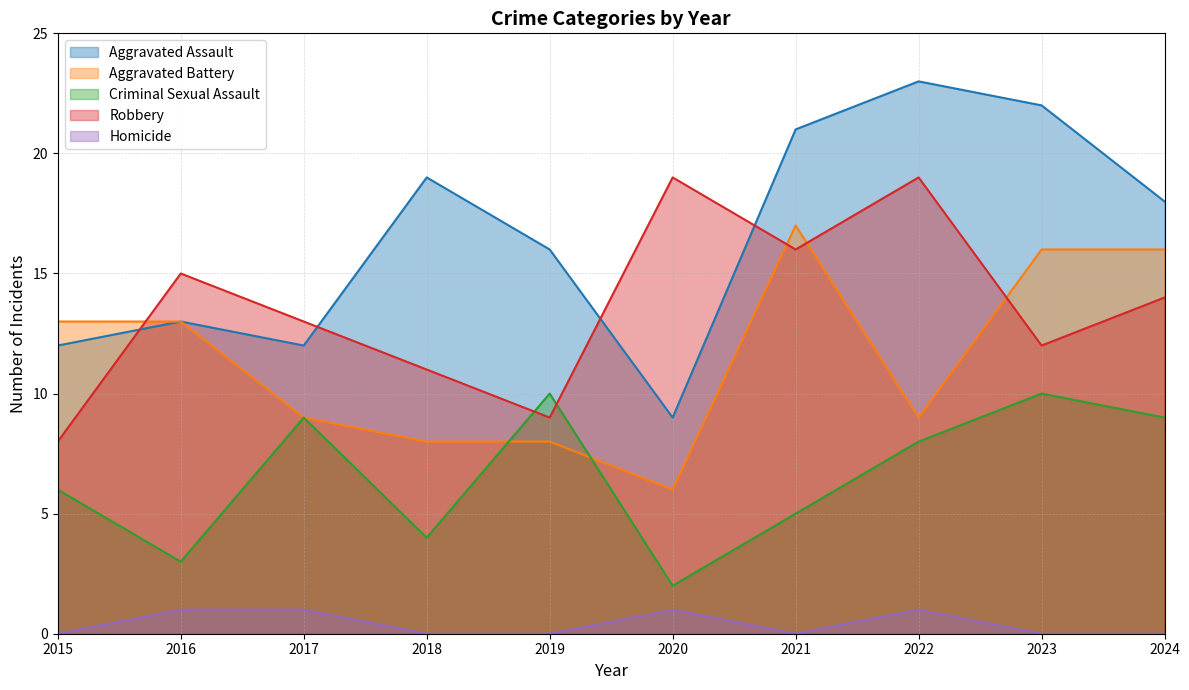

What is the average value of the Robbery series?

14